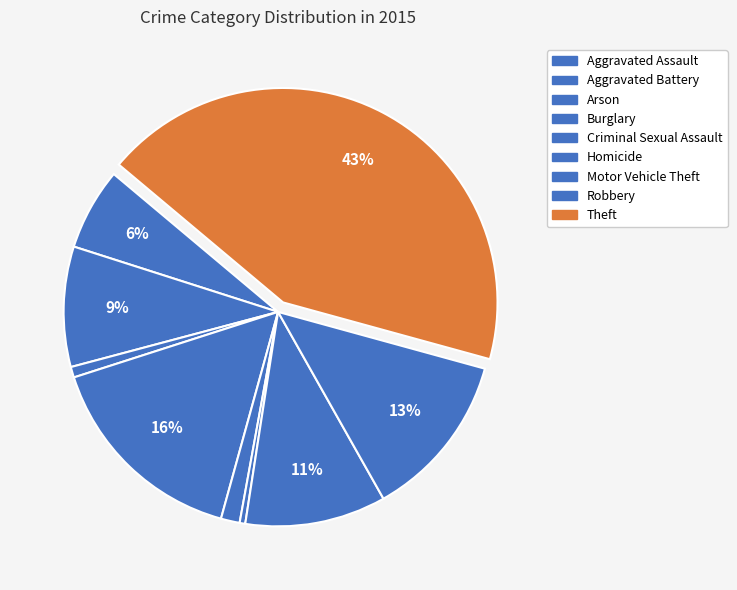

What percentage is the Theft slice, to the nearest percent?

43%